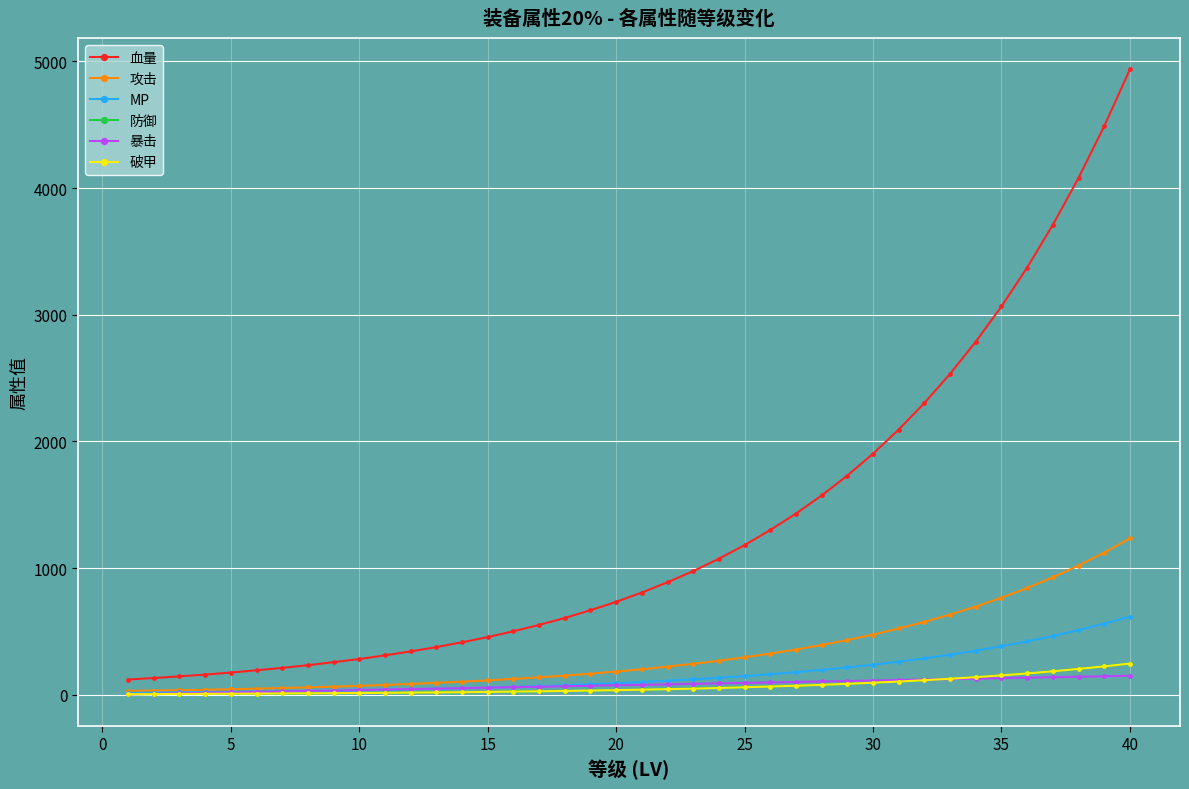

How many lines are shown in the chart?

6